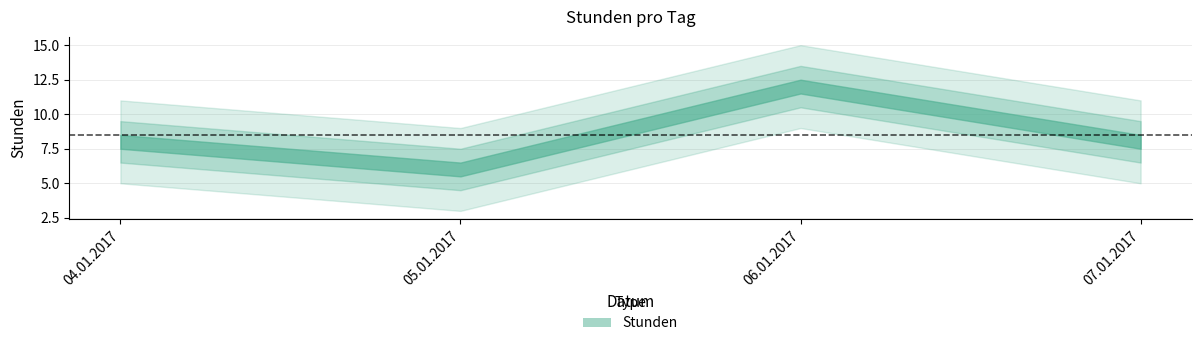

What is the ratio of the value at 07.01.2017 to the value at 05.01.2017?

1.3